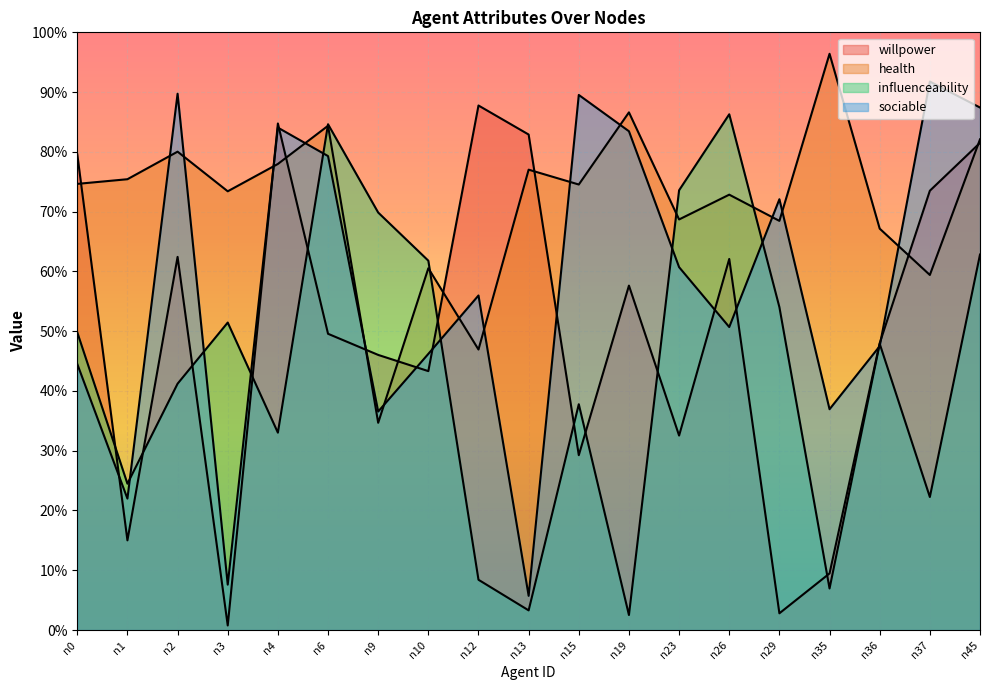

True or false: influenceability has more than 1 interior local peaks.

True